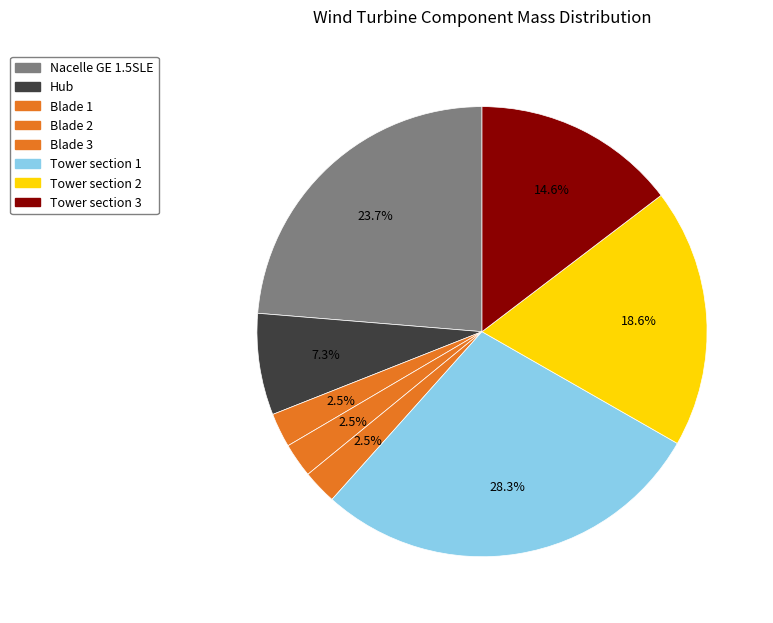

What percentage do Nacelle GE 1.5SLE and Blade 3 together represent?

26.2%